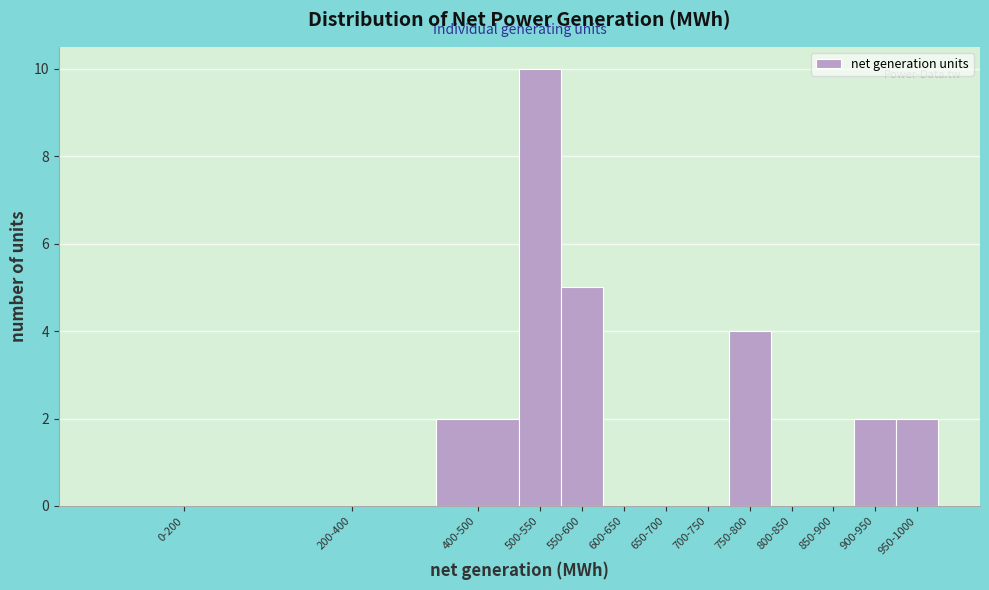

Reading left to right, transcribe all the data shown in this chart.

0-200=0	200-400=0	400-500=2	500-550=10	550-600=5	600-650=0	650-700=0	700-750=0	750-800=4	800-850=0	850-900=0	900-950=2	950-1000=2